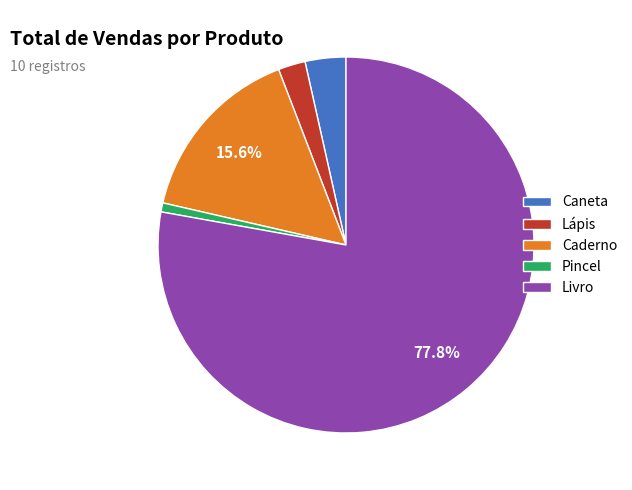

Which category has the biggest portion of the pie?

Livro